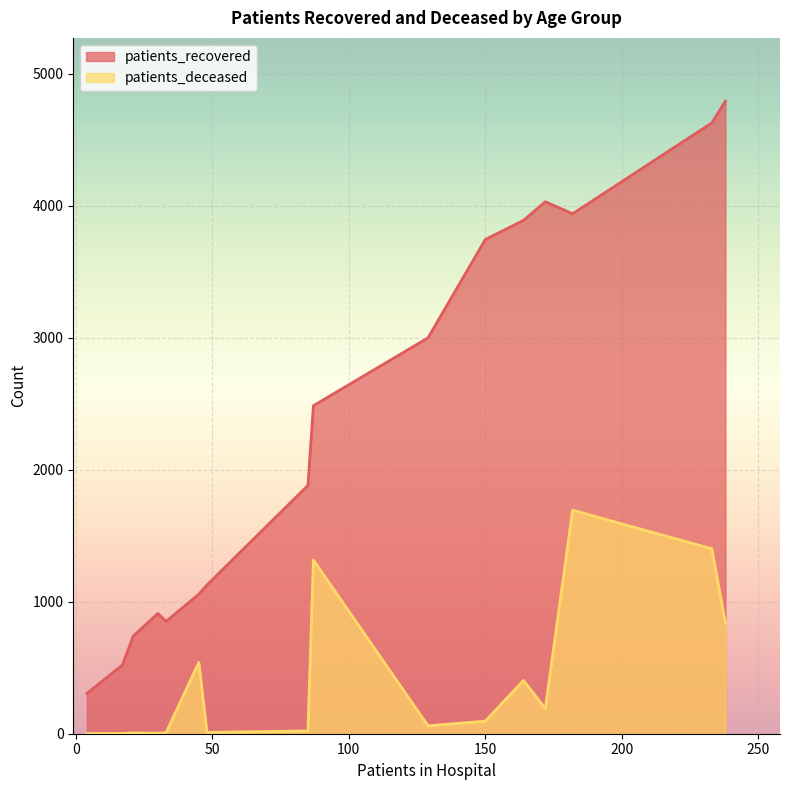

Which series has the widest spread of values?

patients_recovered